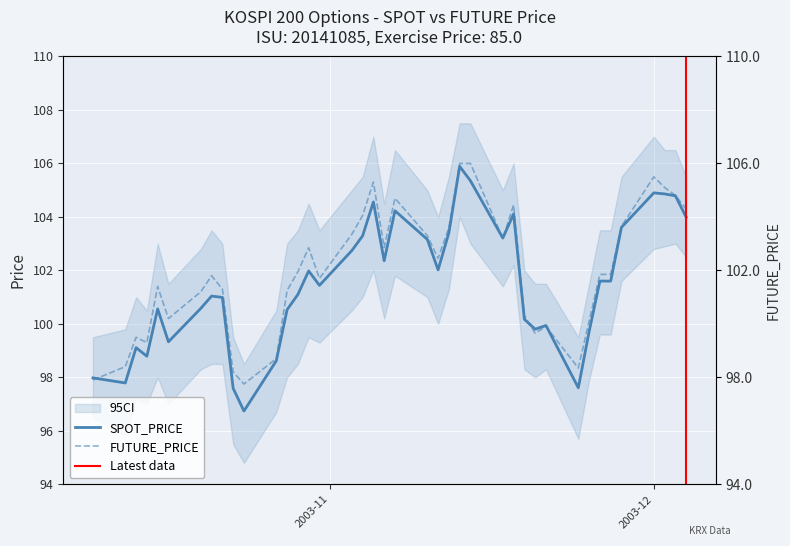

What are all the series names shown in the legend?

SPOT_PRICE, FUTURE_PRICE